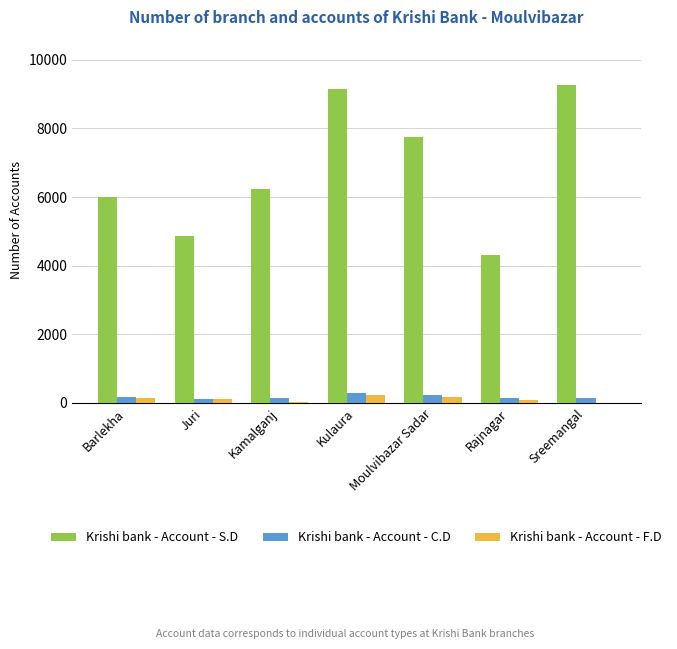

Is the value of Krishi bank - Account - S.D at Rajnagar greater than the value of Krishi bank - Account - C.D at Juri?

Yes